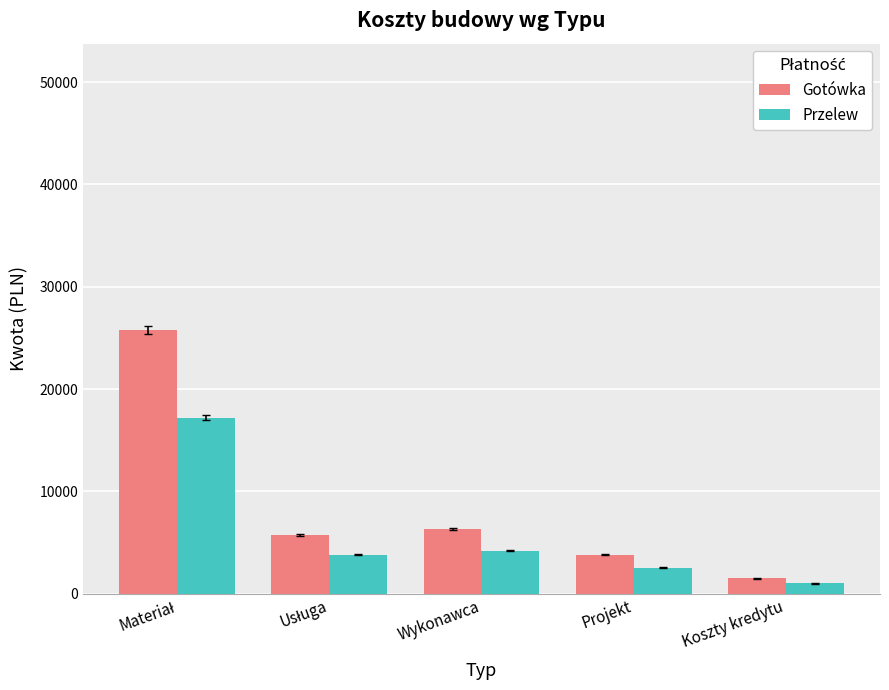

How many categories are shown in the chart?

5